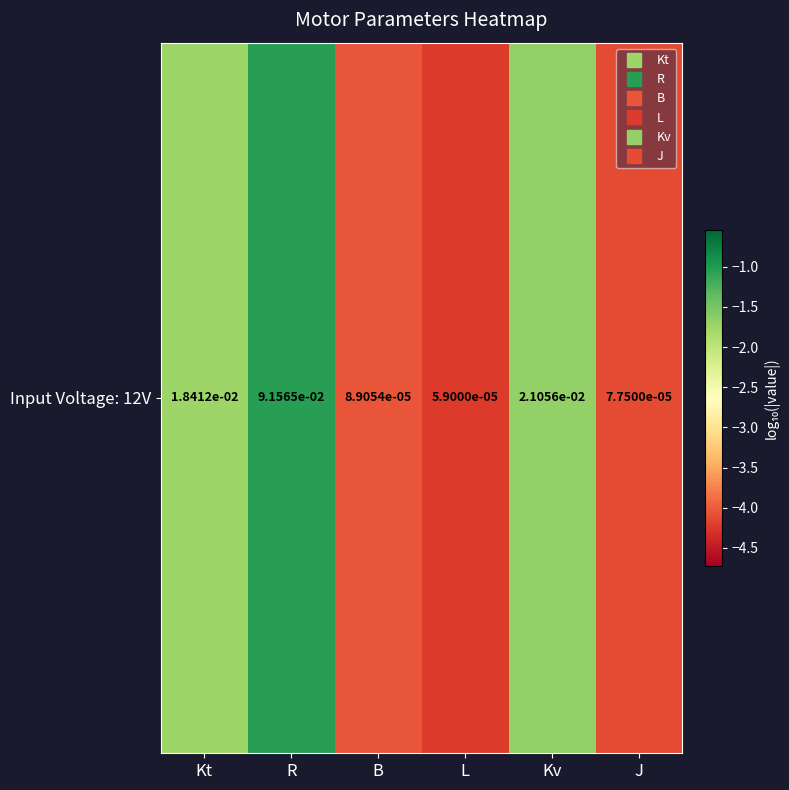

Reading left to right, what are all the values shown in this chart?

-1.7	-1.0	-4.1	-4.2	-1.7	-4.1